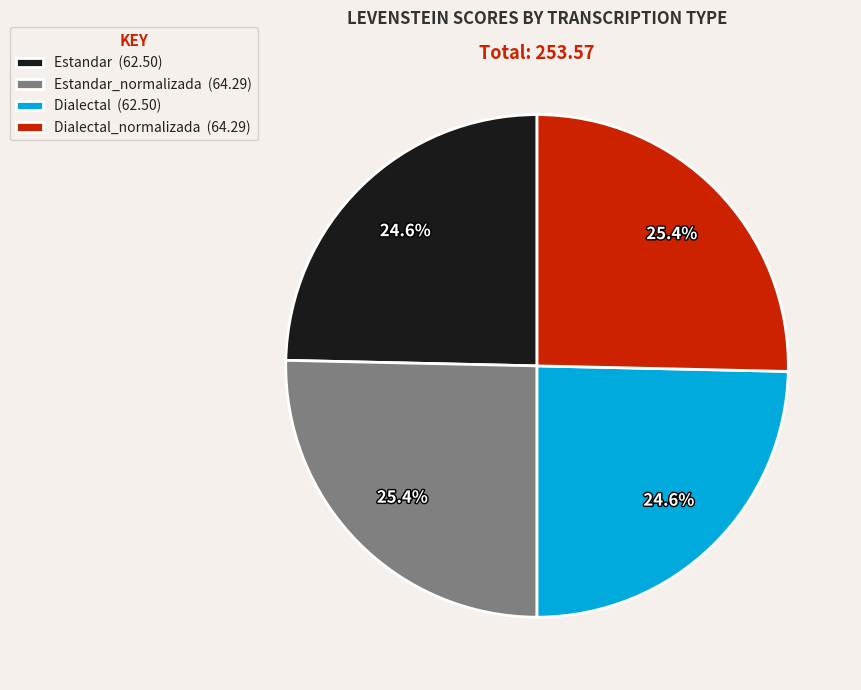

Is there a majority slice in this chart?

No